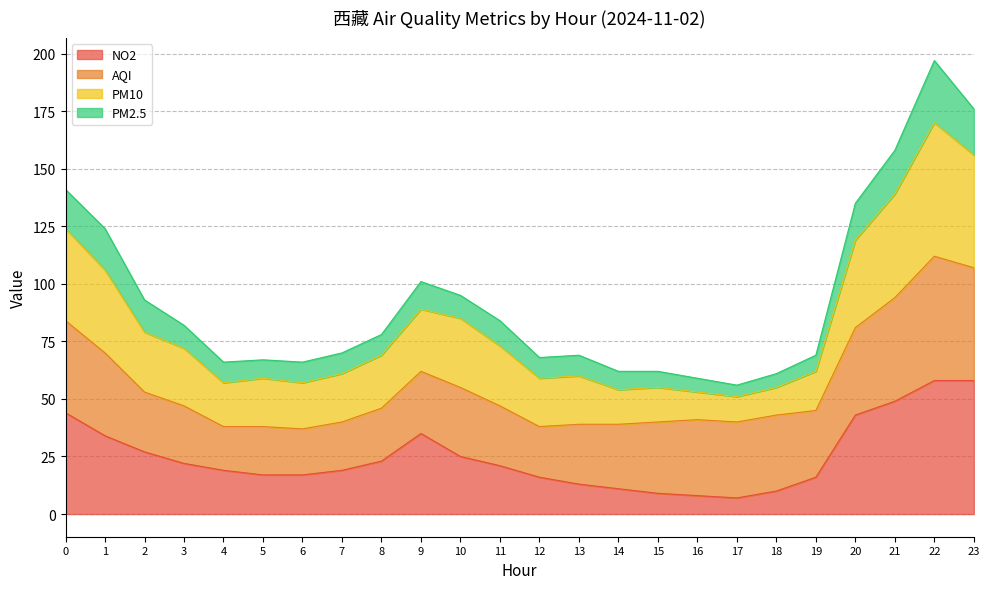

The NO2 series shows 25 at 10. True or false?

True